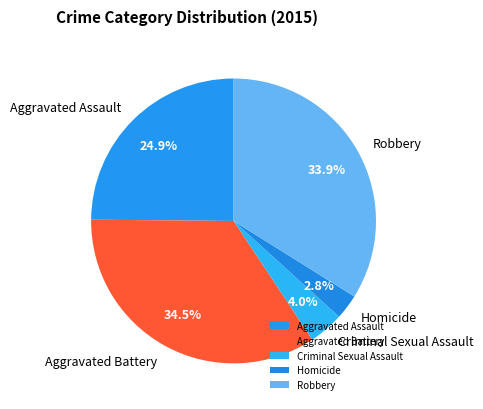

True or false: Homicide accounts for 3% of the total.

True